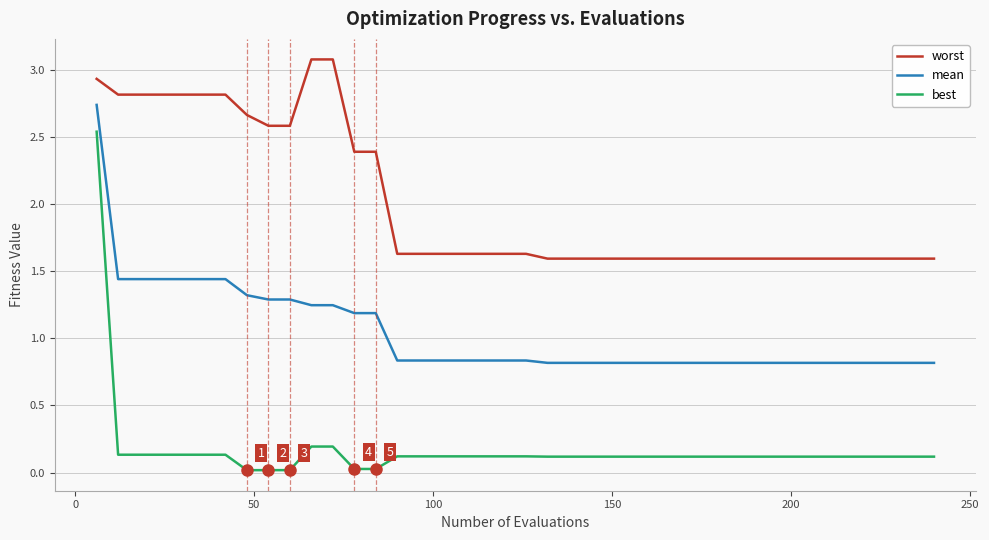

What is the maximum value for worst?

3.1